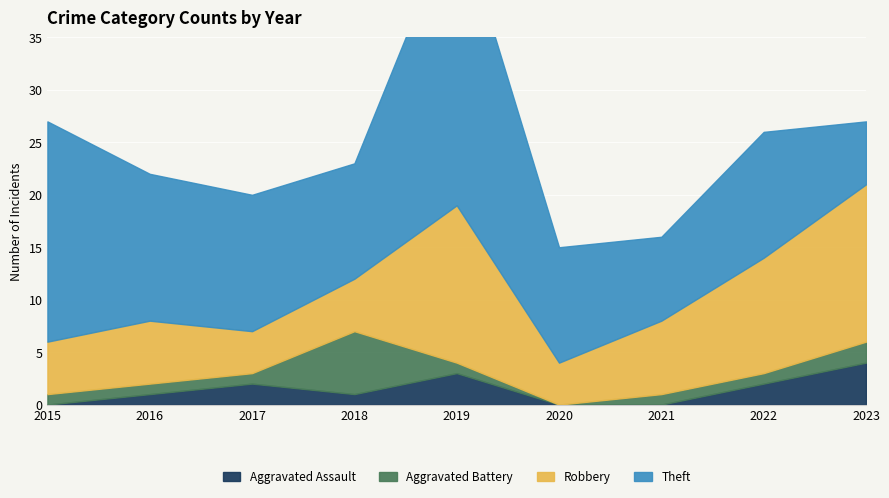

Reading right to left, extract all data points from this chart.

Aggravated Assault: 4	2	0	0	3	1	2	1	0
Aggravated Battery: 2	1	1	0	1	6	1	1	1
Robbery: 15	11	7	4	15	5	4	6	5
Theft: 6	12	8	11	28	11	13	14	21